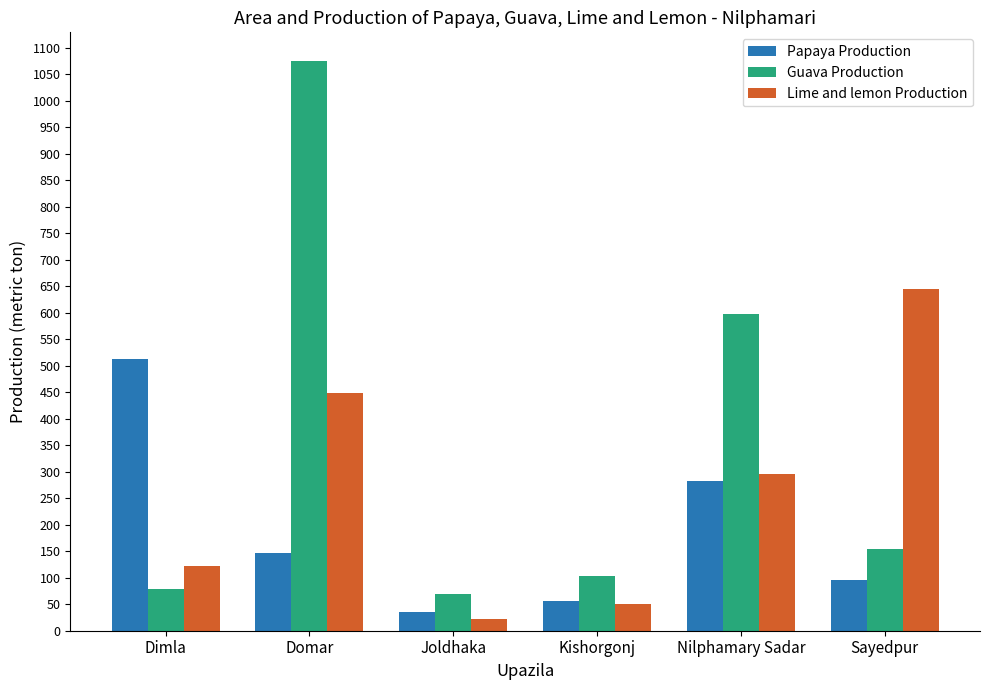

What is the value of the Papaya Production bar at the 6th from the left?

95